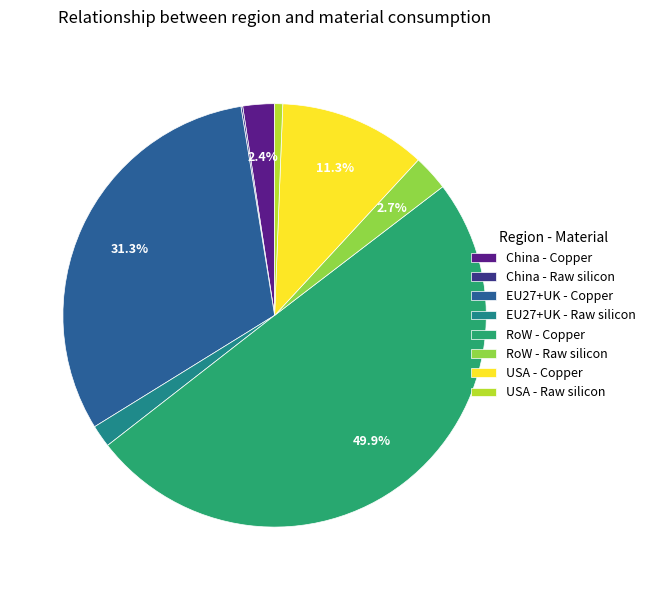

The USA - Raw silicon slice represents 11% of the pie. True or false?

False